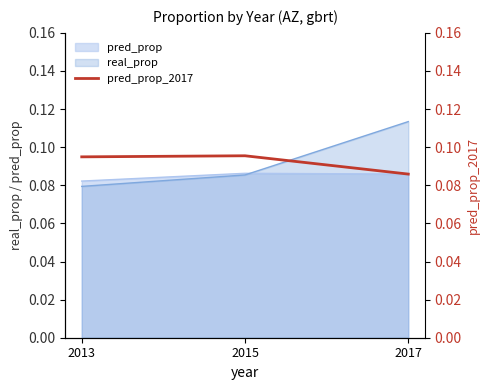

What is the smallest value displayed?

0.1